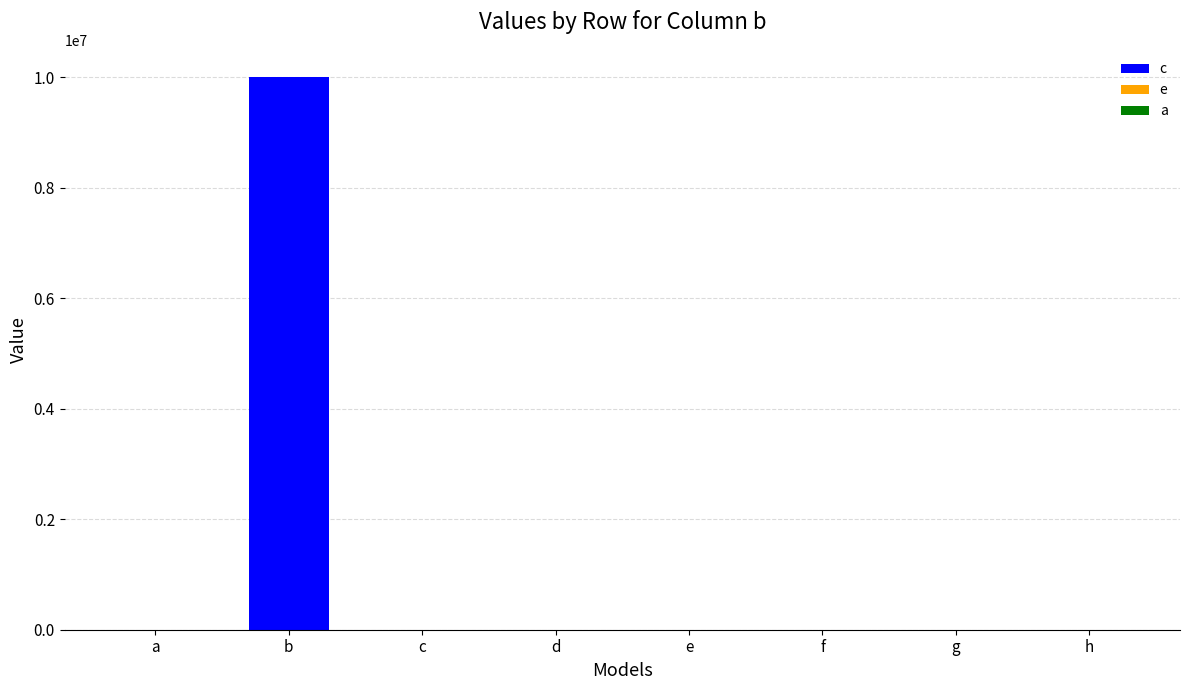

Count the number of categories in the chart.

8